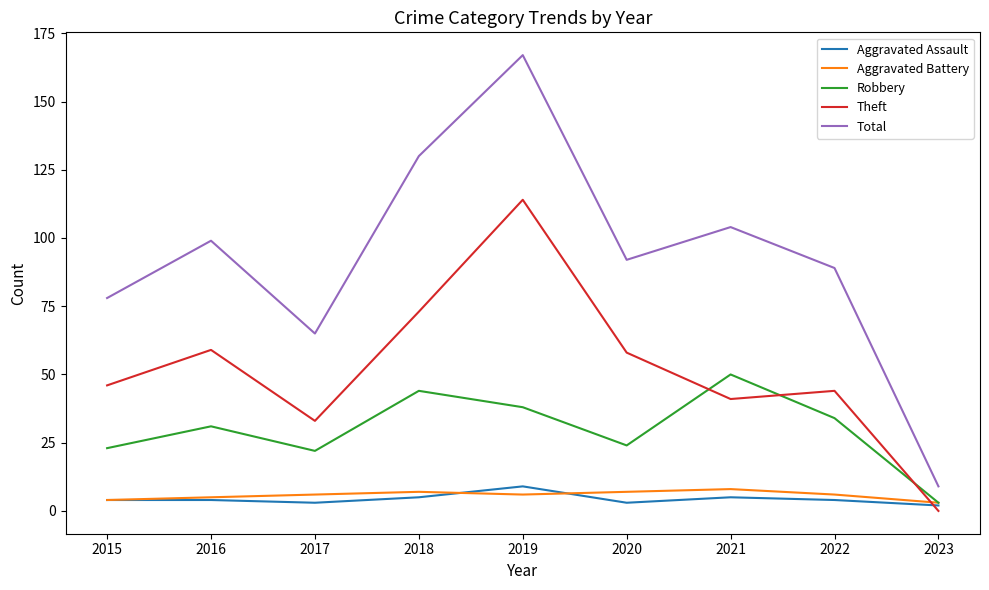

Reading left to right, transcribe all the data shown in this chart.

Aggravated Assault: 4	4	3	5	9	3	5	4	2
Aggravated Battery: 4	5	6	7	6	7	8	6	3
Robbery: 23	31	22	44	38	24	50	34	3
Theft: 46	59	33	73	114	58	41	44	0
Total: 78	99	65	130	167	92	104	89	9